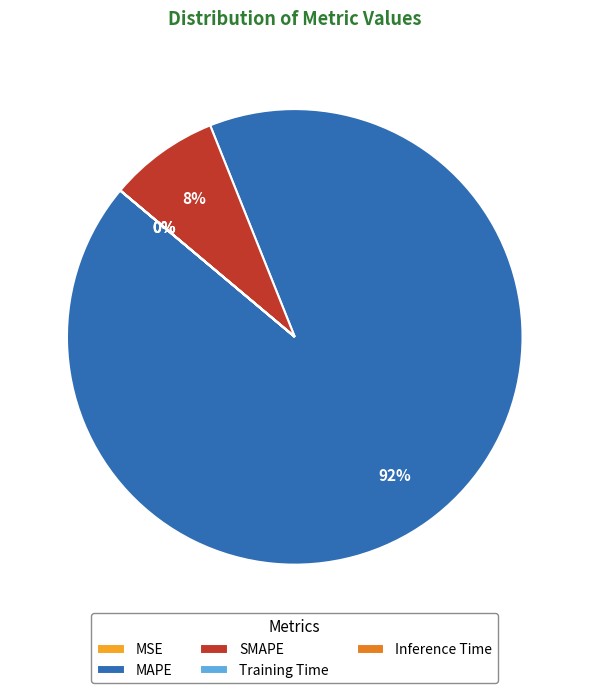

To the nearest percent, what portion does MAPE represent?

92%